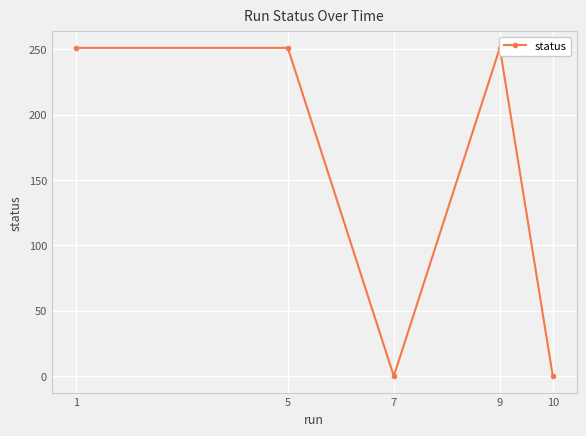

Rank the categories by value from highest to lowest.

1, 5, 9, 7, 10